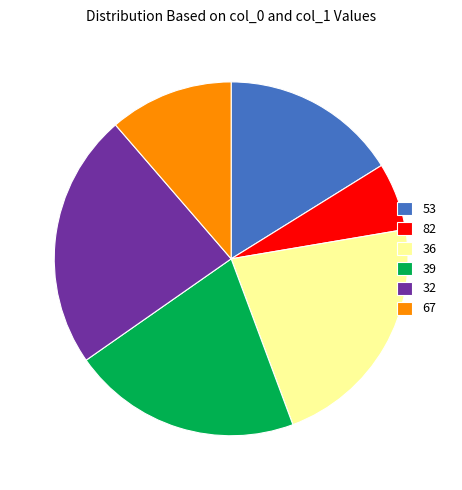

Is there any slice that represents more than half of the pie?

No